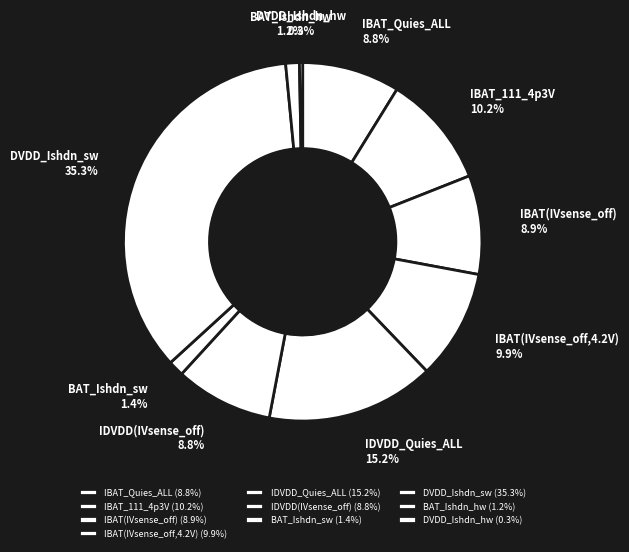

What is the largest slice in the pie chart?

DVDD_Ishdn_sw